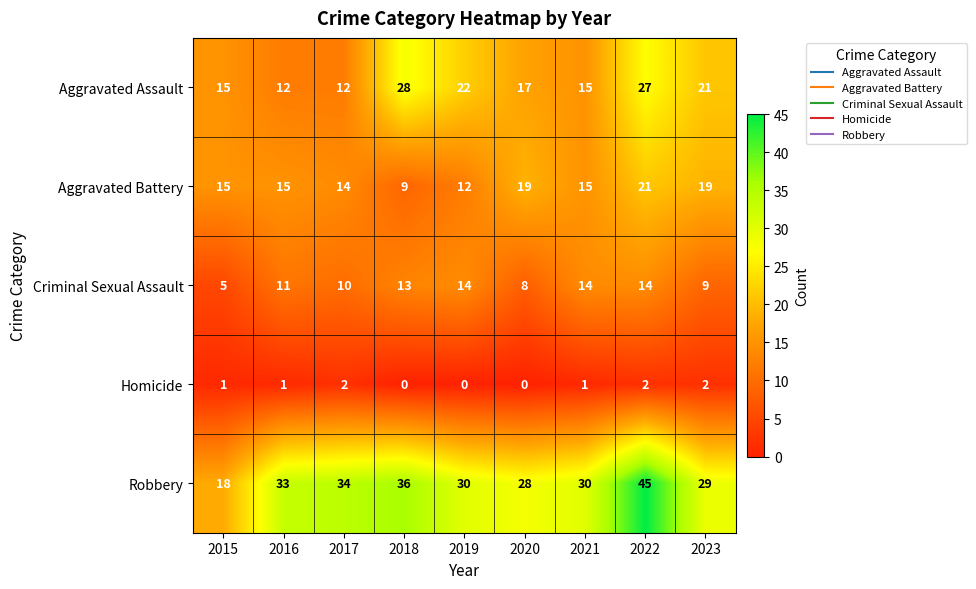

What is the maximum value shown in the chart?

45